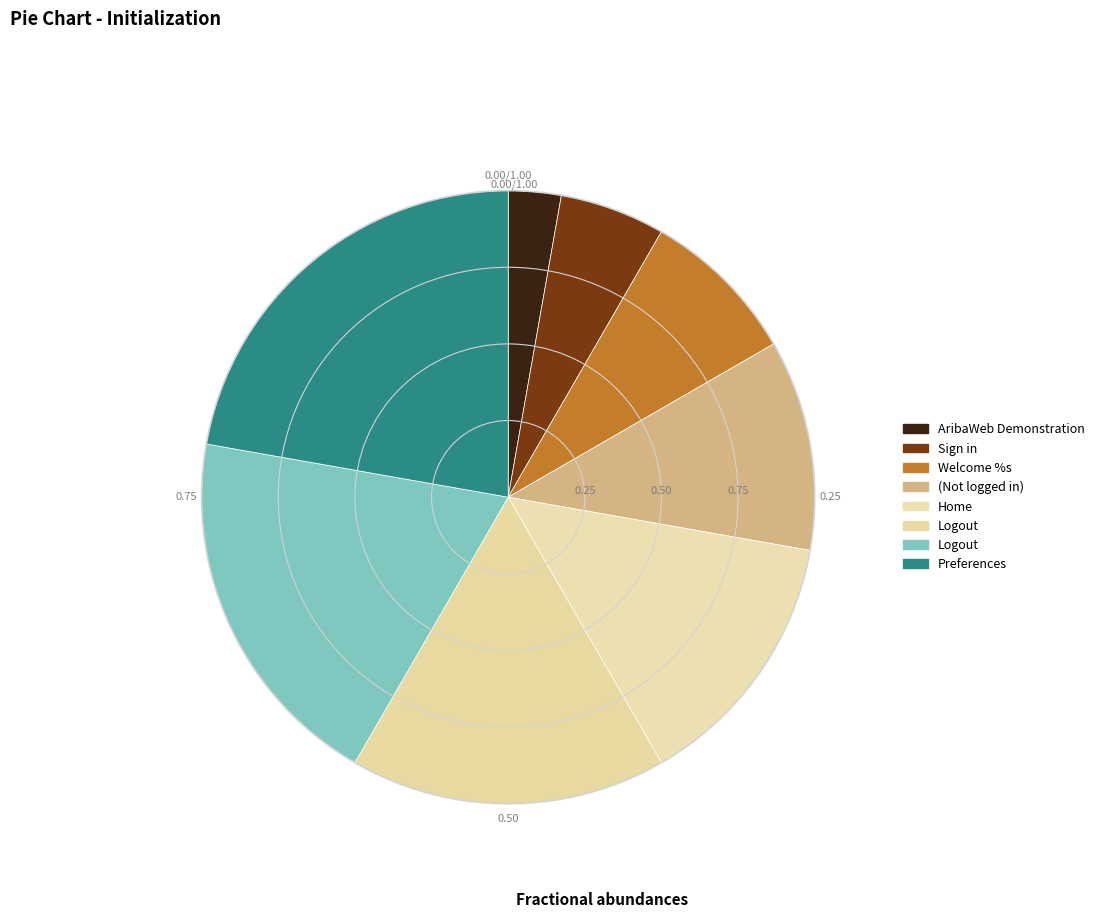

Count the number of slices in the pie.

8